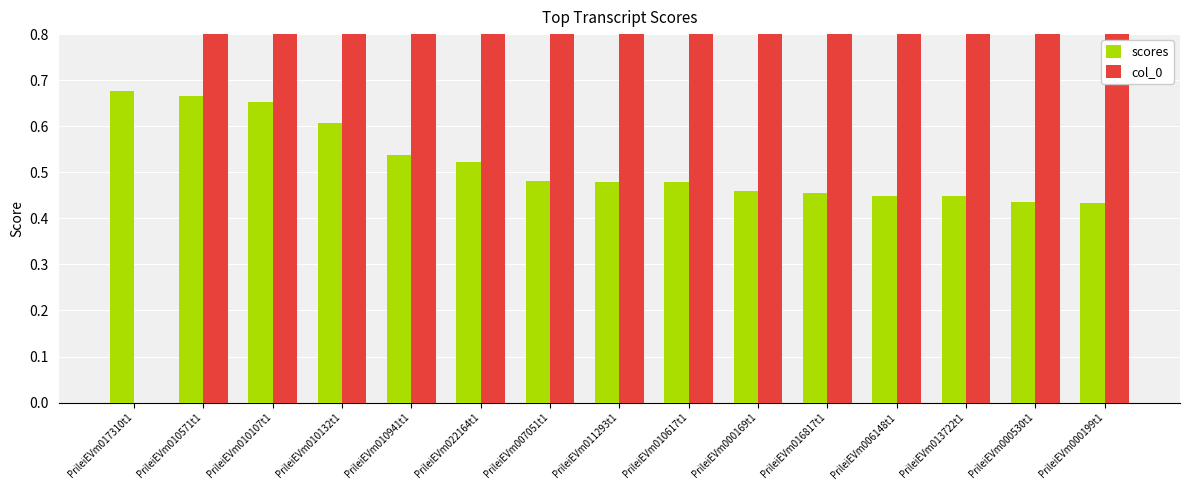

Reading left to right, what are all the values shown in this chart?

scores: 0.7	0.7	0.7	0.6	0.5	0.5	0.5	0.5	0.5	0.5	0.5	0.4	0.4	0.4	0.4
col_0: 0.0	1.0	2.0	3.0	4.0	5.0	6.0	7.0	8.0	9.0	10.0	11.0	12.0	13.0	14.0